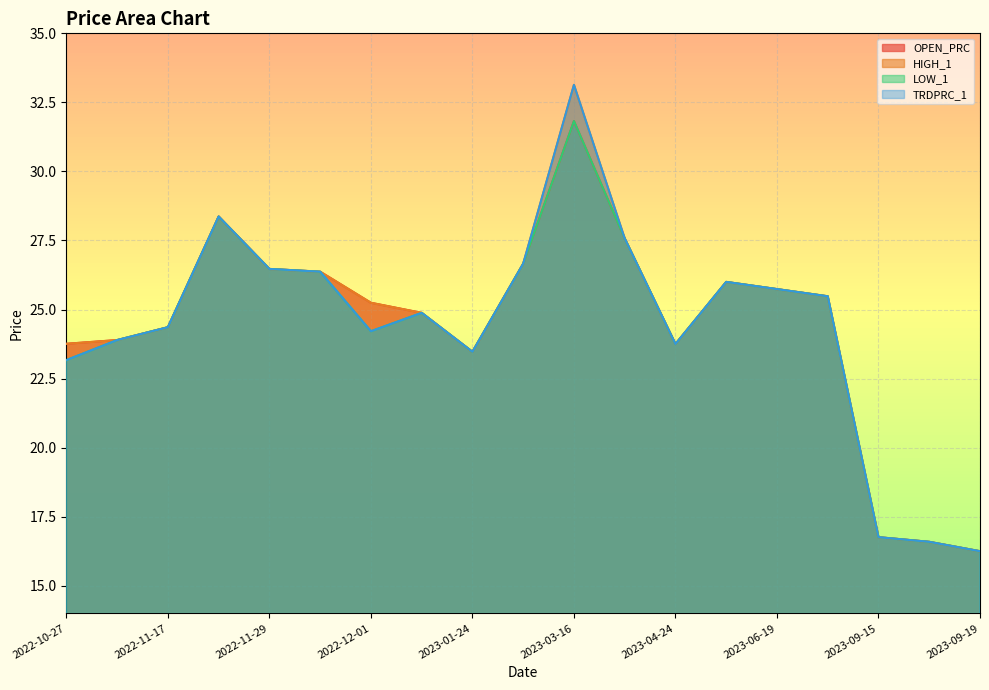

Which category has the highest value across all series?

2023-03-16